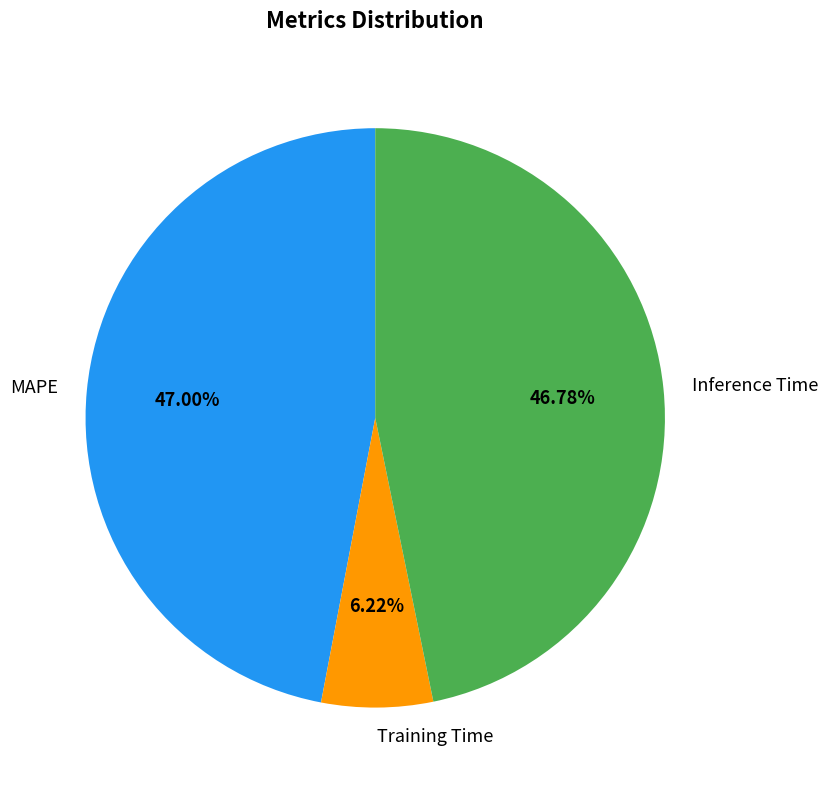

To the nearest percent, what is the combined percentage of Training Time and MAPE?

53%